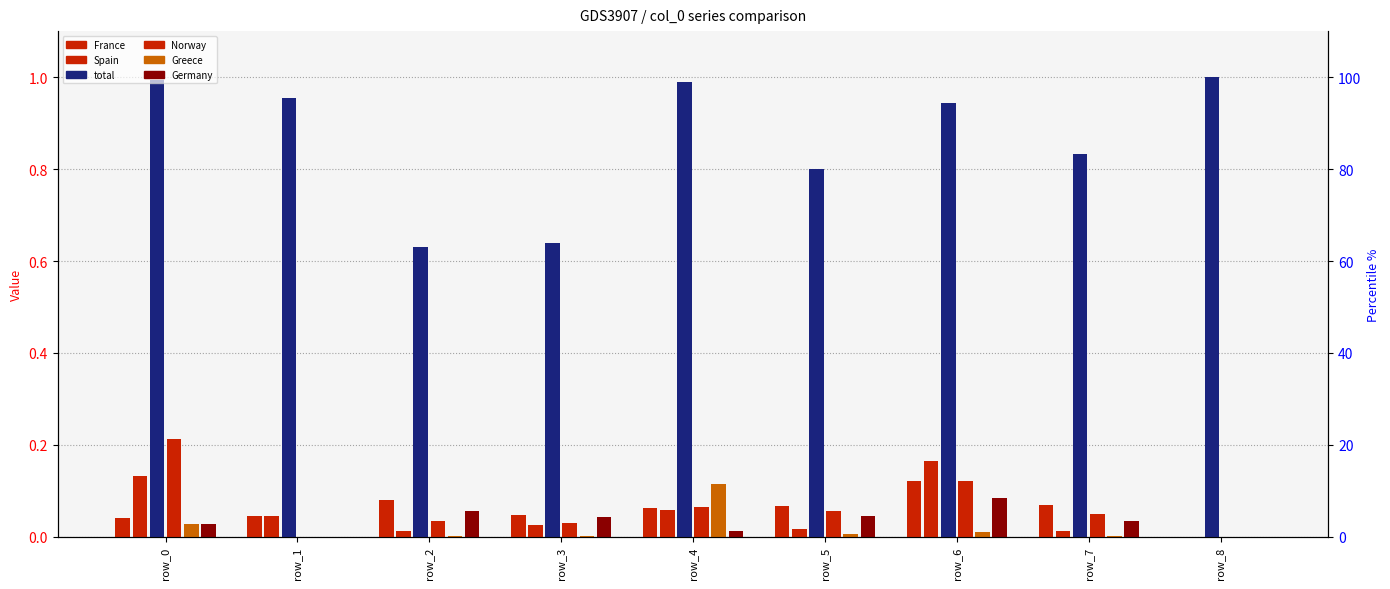

List the labels in order of Spain value, smallest first.

row_8, row_7, row_2, row_5, row_3, row_1, row_4, row_0, row_6